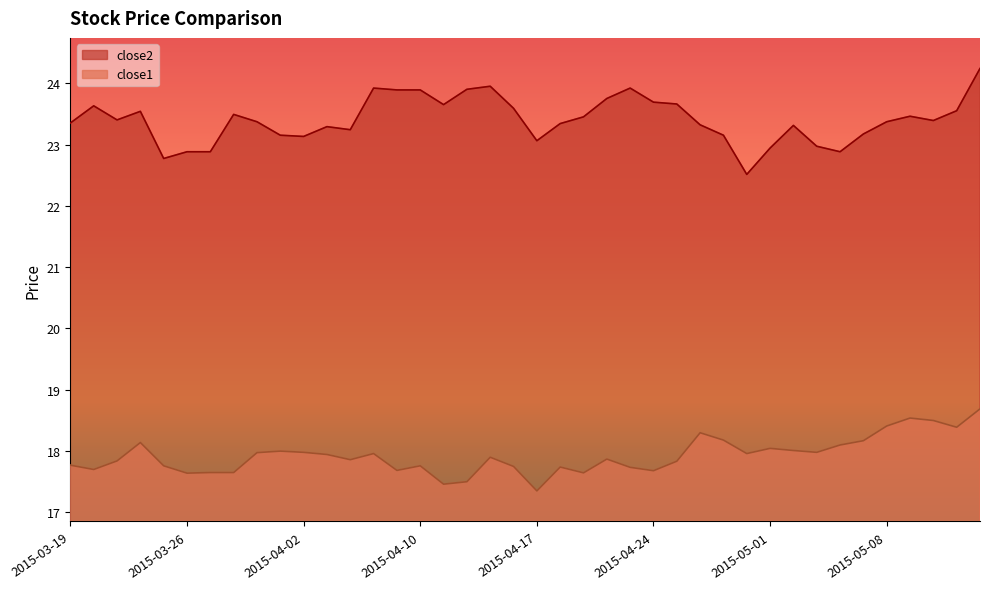

Which series has the largest range (max minus min)?

close2